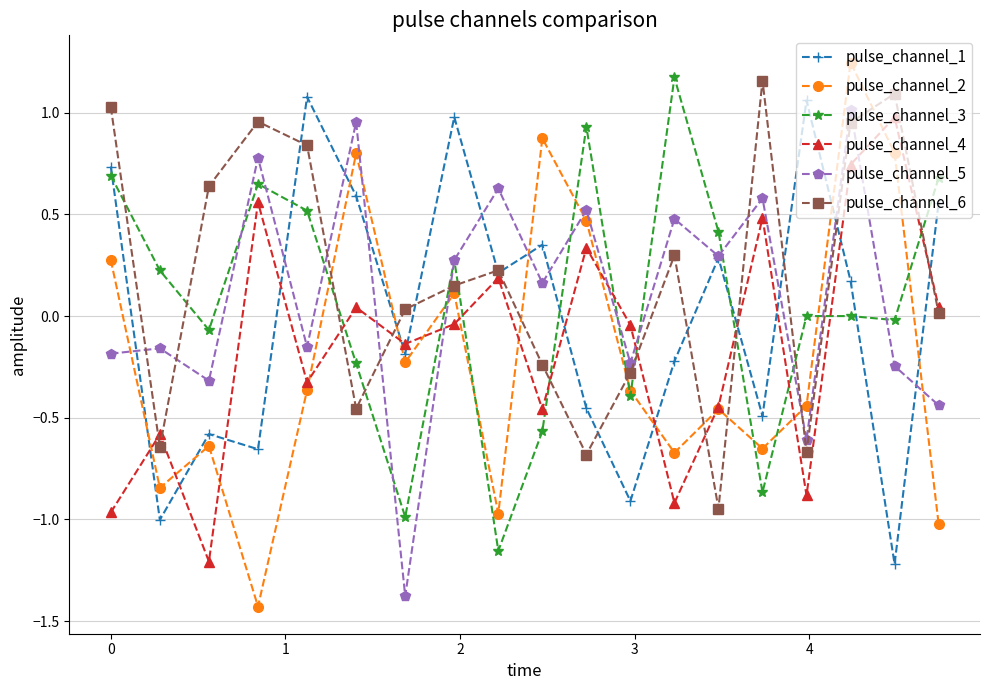

How many interior local valleys does the pulse_channel_3 series have?

6